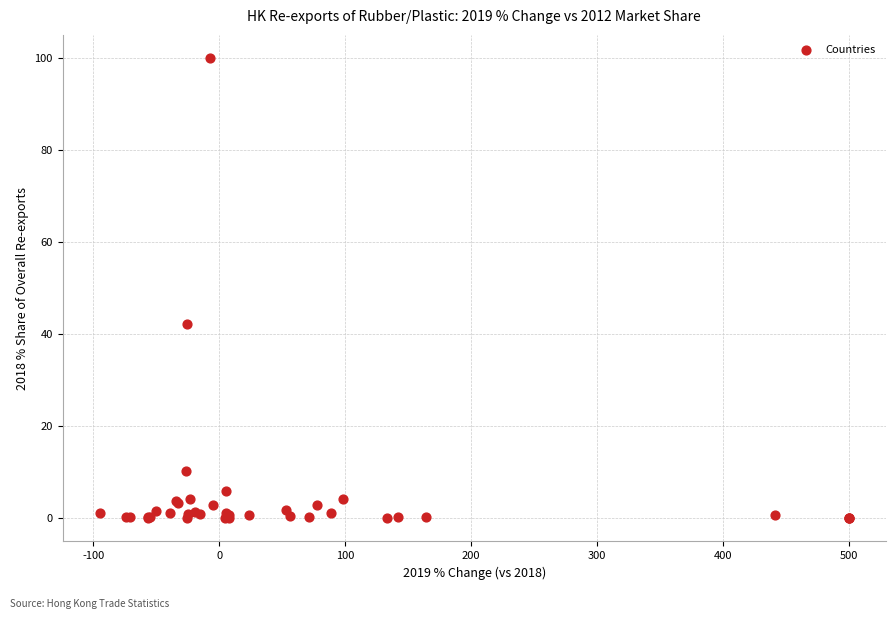

What Y value in the scatter plot is closest to 50?

42.2